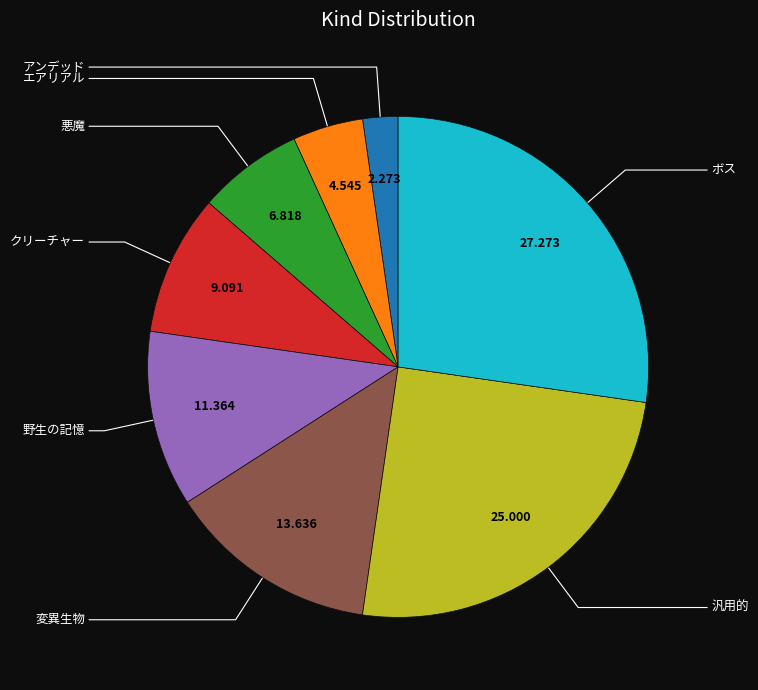

How many segments does this pie chart have?

8